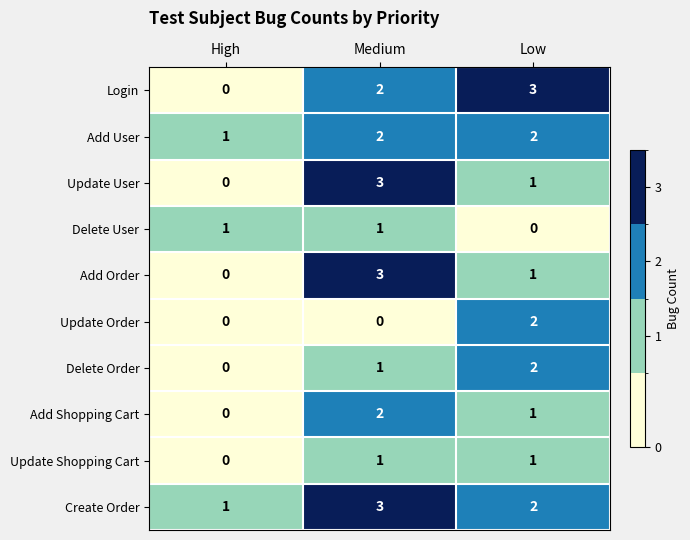

At how many categories does at least one series exceed 2?

2